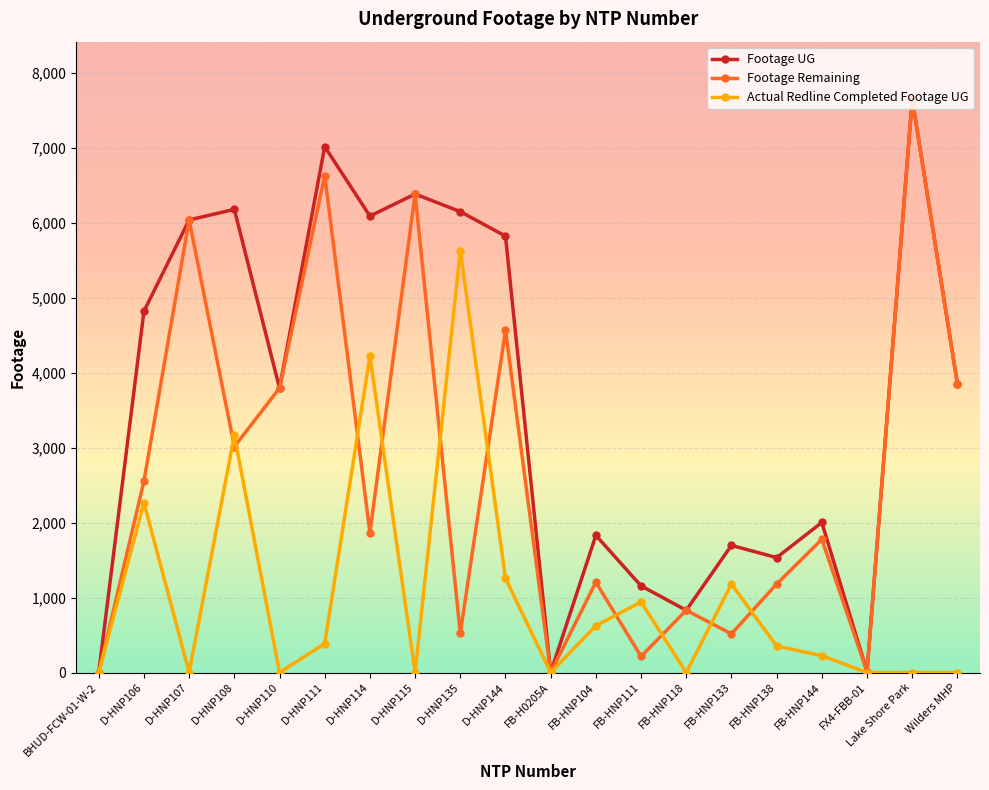

Where is Actual Redline Completed Footage UG nearest to the value 2814?

D-HNP108